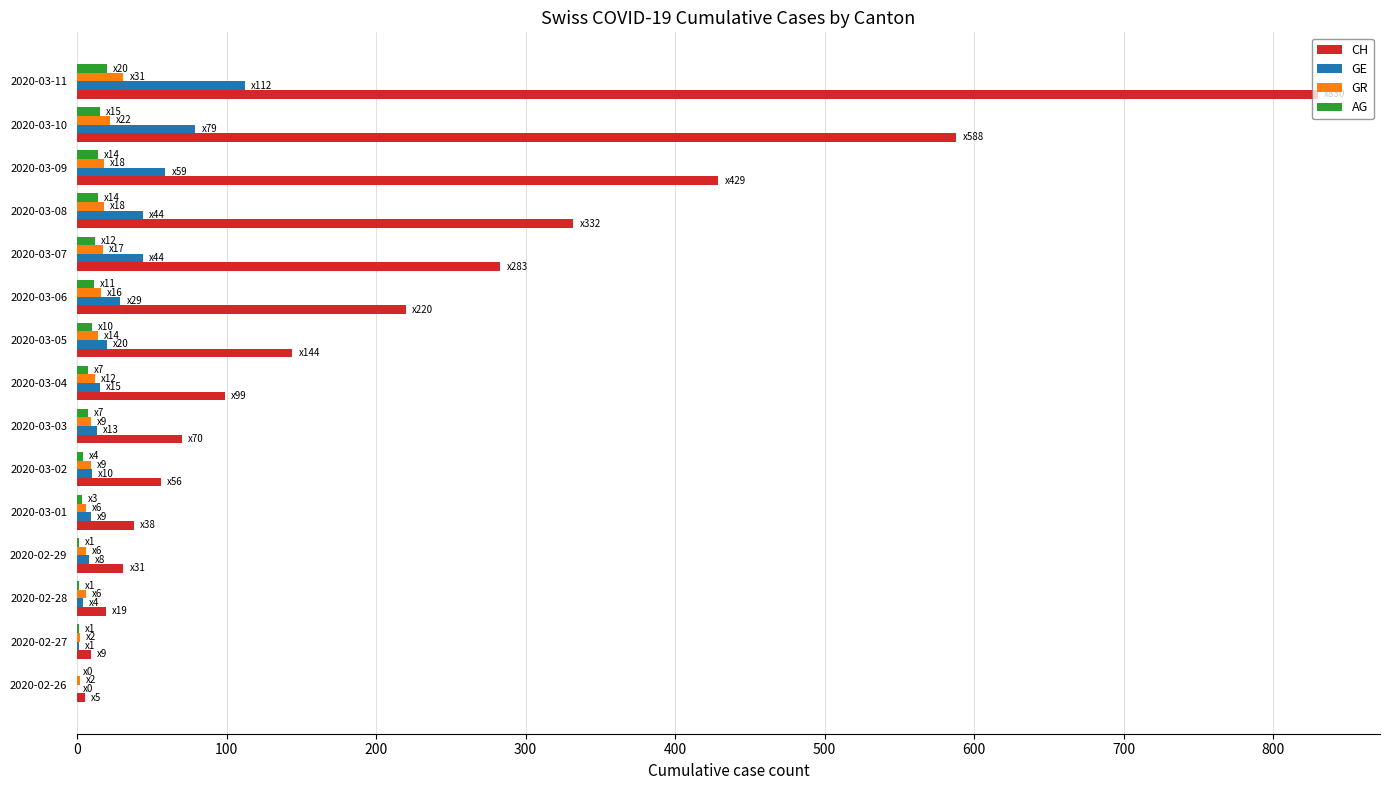

At which label does GE reach its peak?

2020-03-11